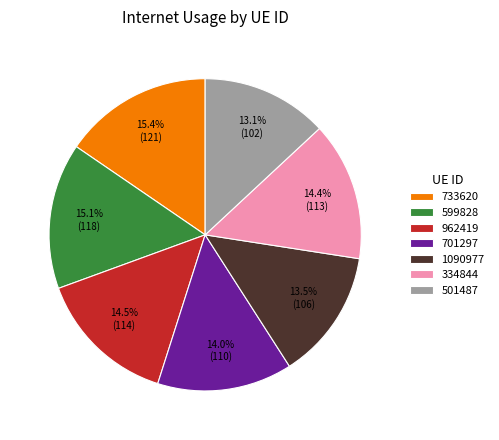

Which has a higher value, 962419 or 733620?

733620